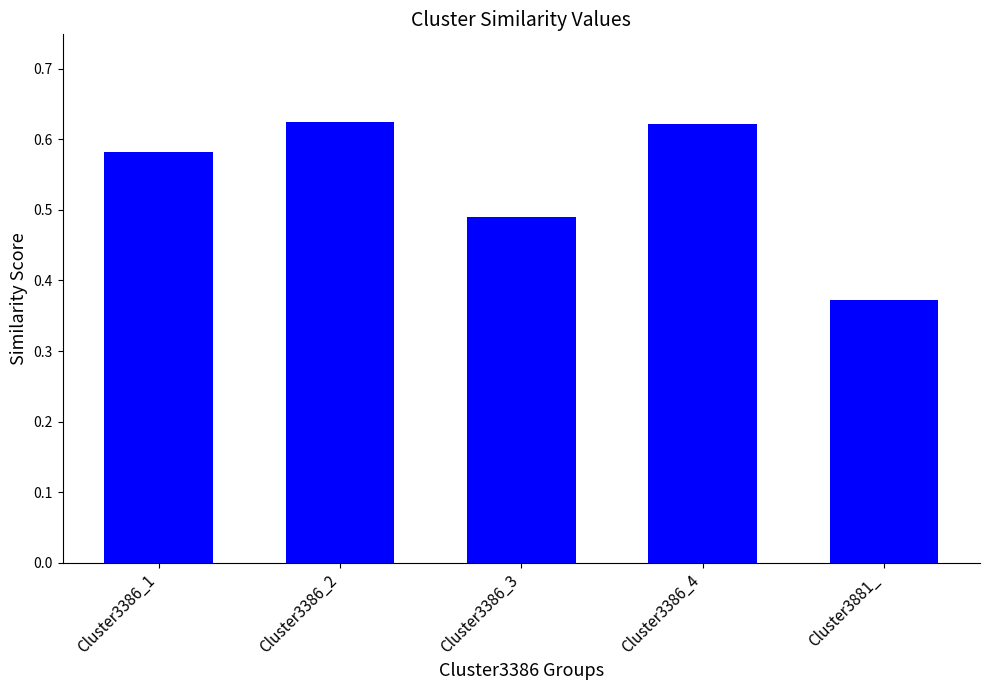

Is it true that the value at Cluster3386_3 is 0.7?

False